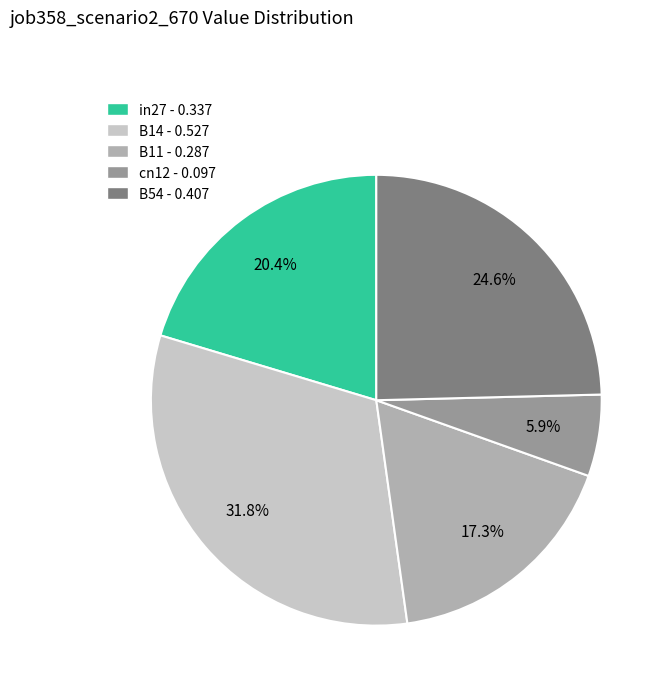

Which slice is the largest?

B14